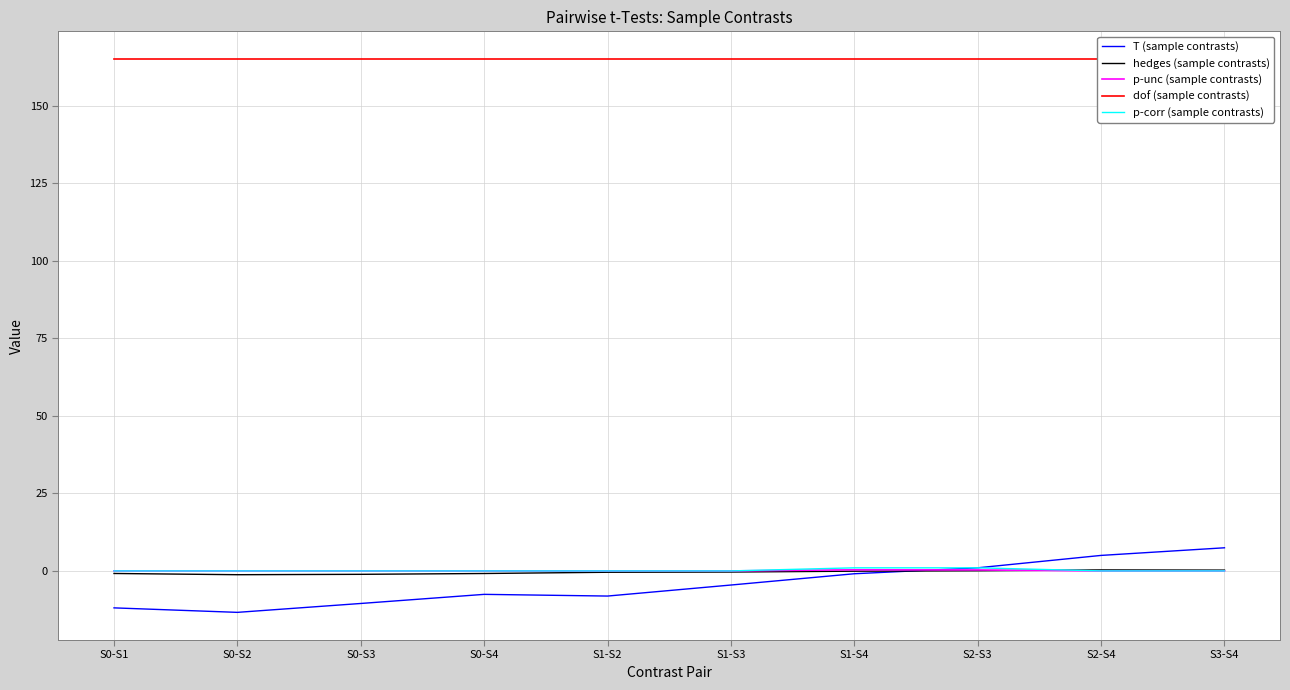

True or false: hedges (sample contrasts) has a value of -1.1 at S0-S3.

True